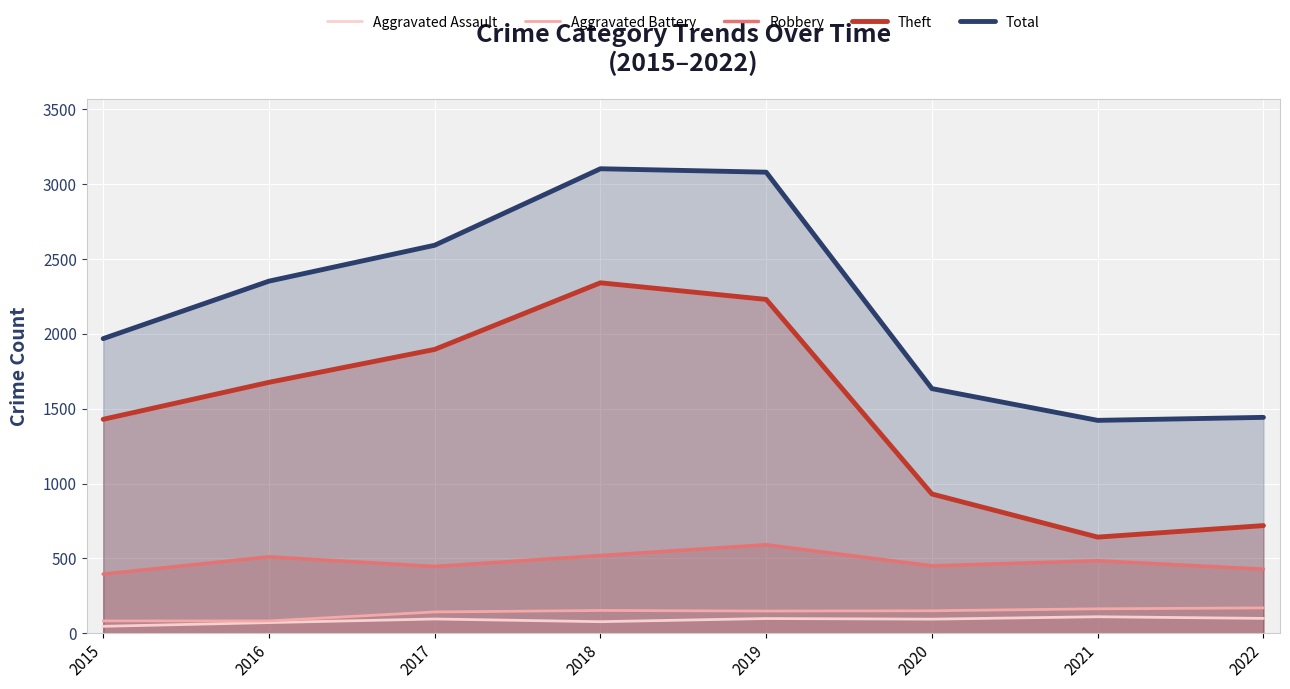

The Aggravated Battery series shows 49 at 2018. True or false?

False